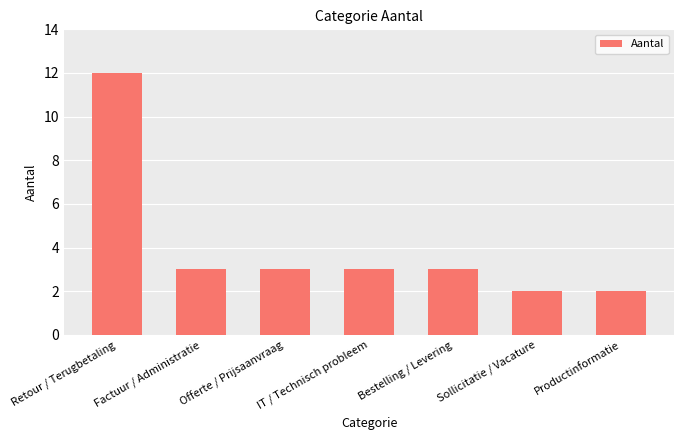

Which label corresponds to the largest value in the chart?

Retour / Terugbetaling